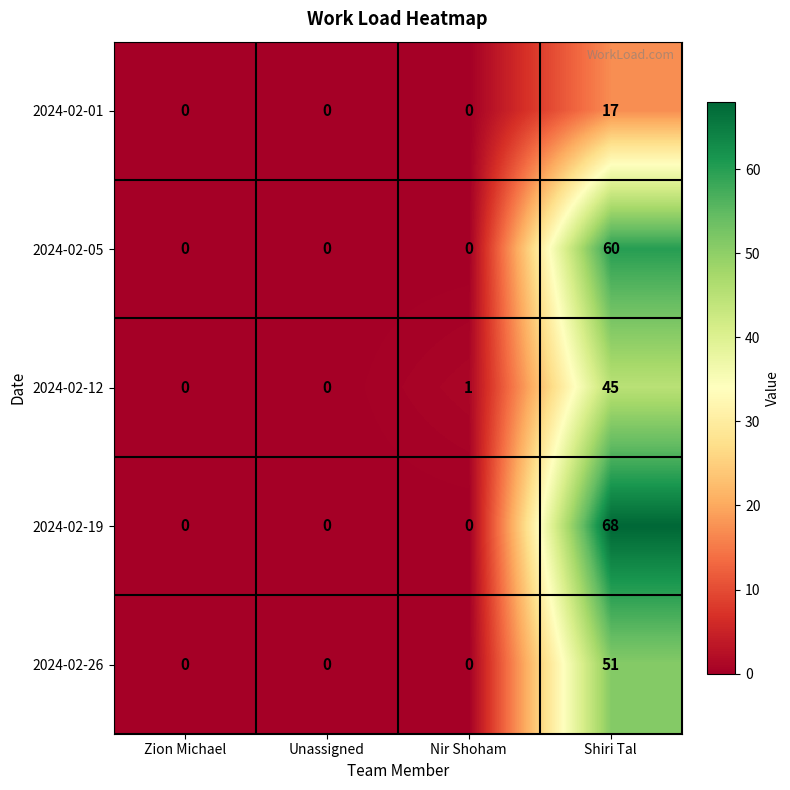

Is it true that 2024-02-01 equals 11 at Unassigned?

False